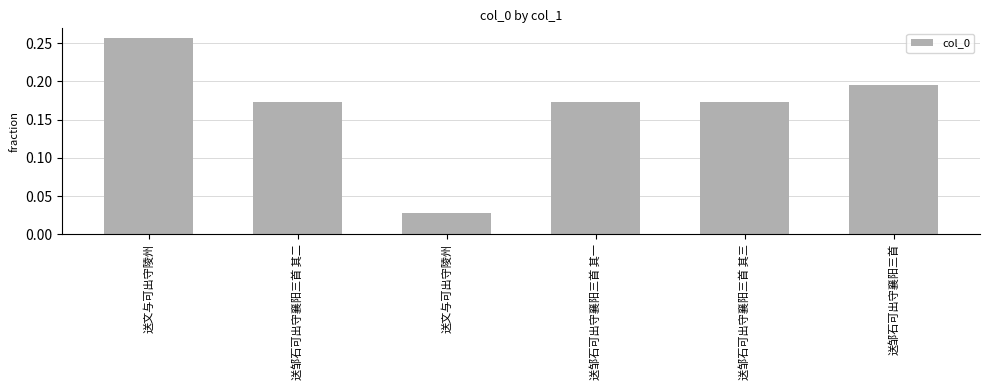

Reading left to right, transcribe all the data shown in this chart.

送文与可出守陵州=0.3	送邹石可出守襄阳三首 其二=0.2	送文与可出守陵州=0.0	送邹石可出守襄阳三首 其一=0.2	送邹石可出守襄阳三首 其三=0.2	送邹石可出守襄阳三首=0.2